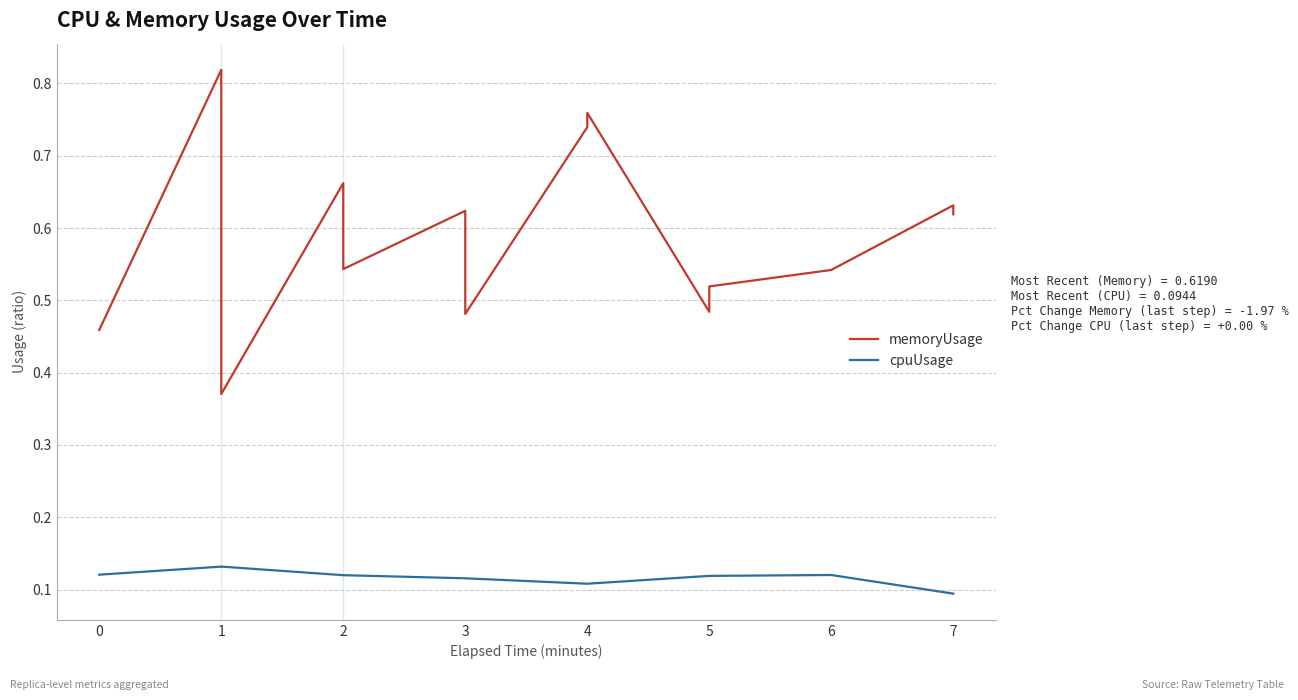

Rank the series by their average value, from lowest to highest.

cpuUsage, memoryUsage